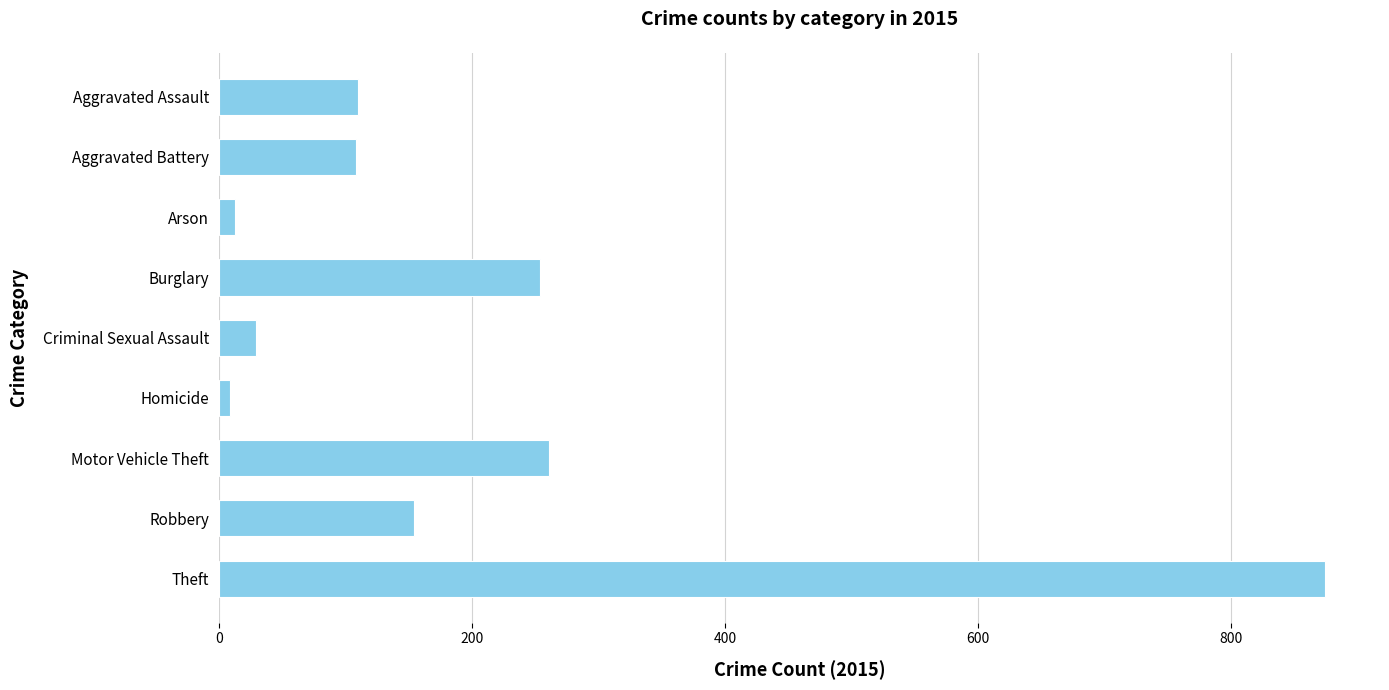

Is it true that the value at Aggravated Battery is 108?

True